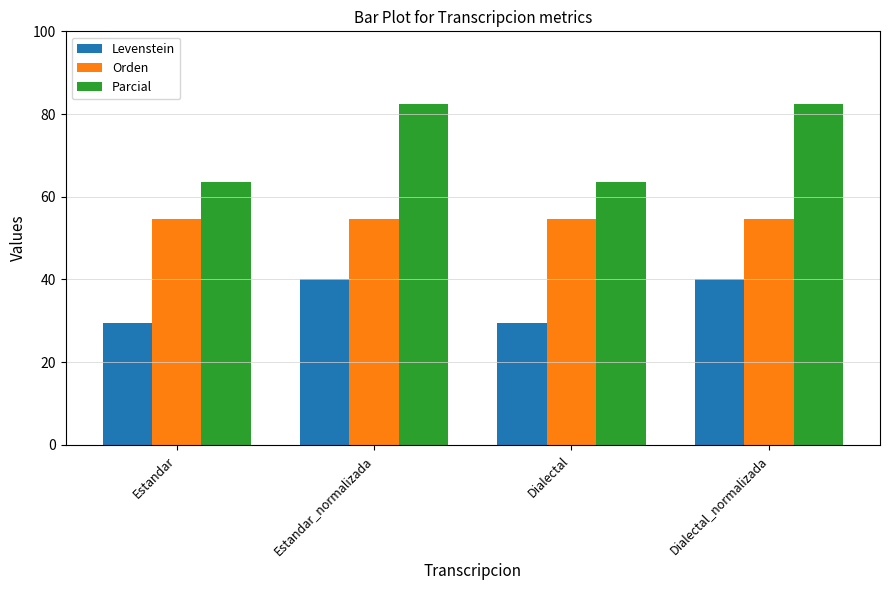

Are the bars horizontal?

No